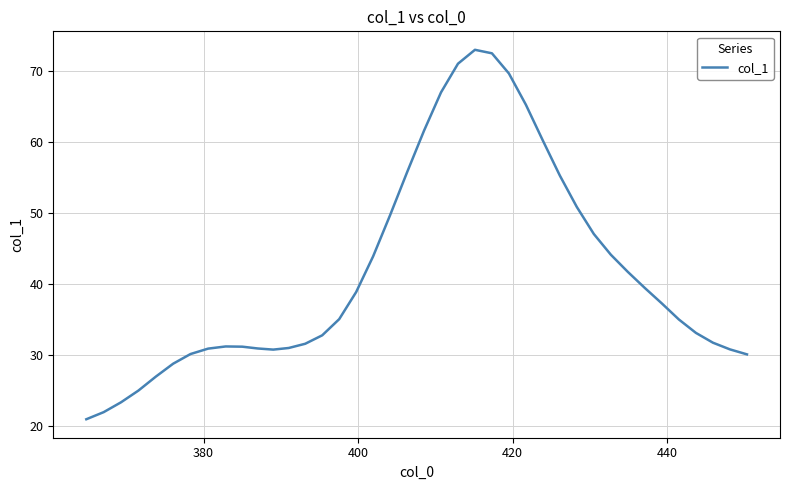

What is the smallest value displayed?

21.0